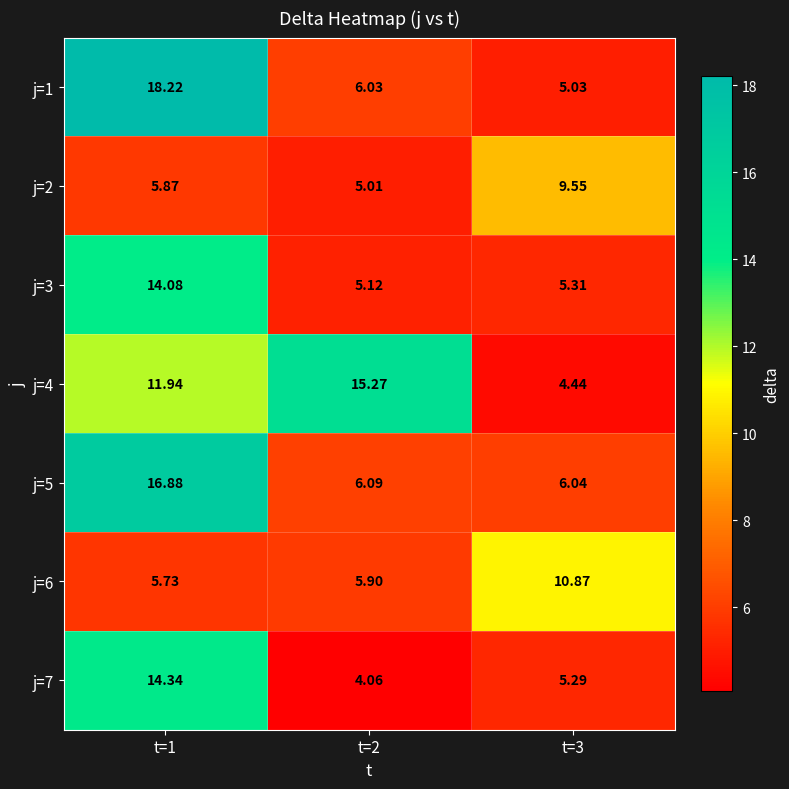

Which label corresponds to the largest value in the chart?

t=1